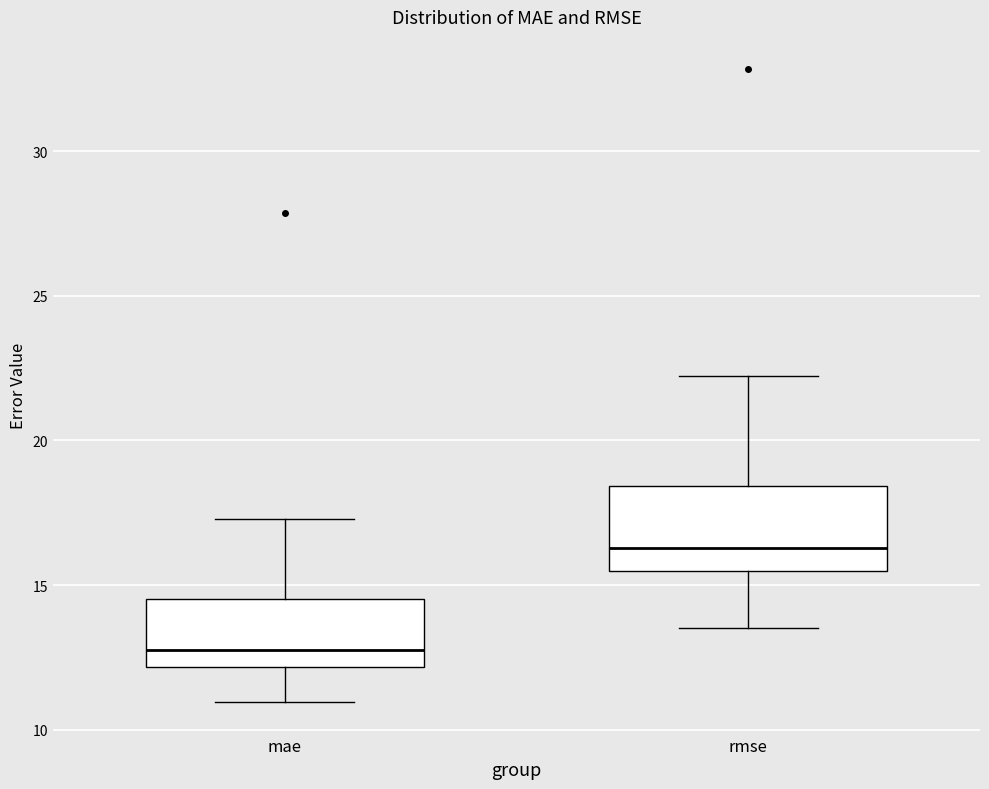

Reading left to right, read every box against the y-axis: the position of its median line, the range the box covers, and the ends of its whiskers. The values are not printed on the chart, so give them approximately, as read against the axis.

mae: median 12.5, box 12.0 to 14.5, whiskers 11.0 to 17.5
rmse: median 16.5, box 15.5 to 18.5, whiskers 13.5 to 22.0